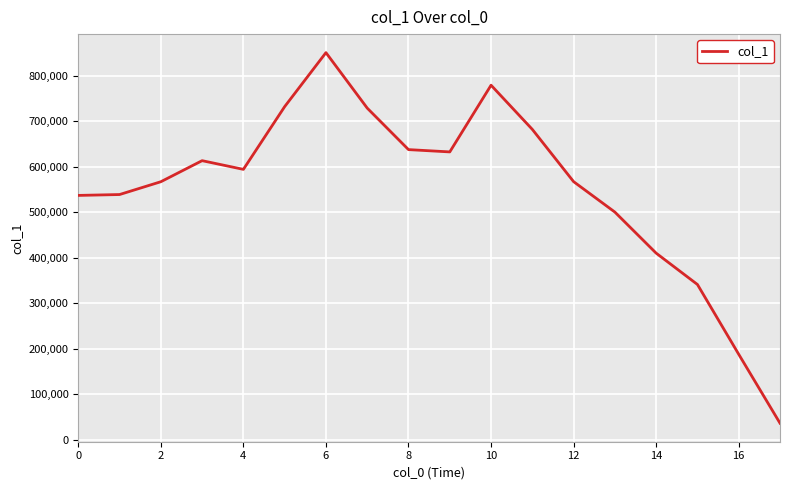

What is the greatest value displayed?

850702